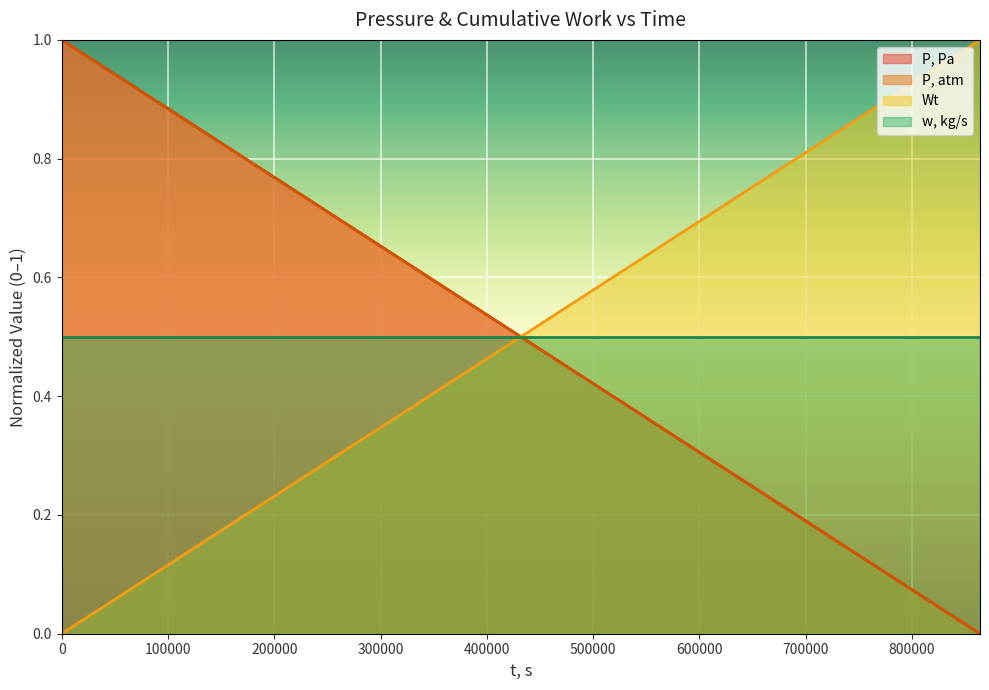

True or false: P, Pa has more than 0 interior local peaks.

False